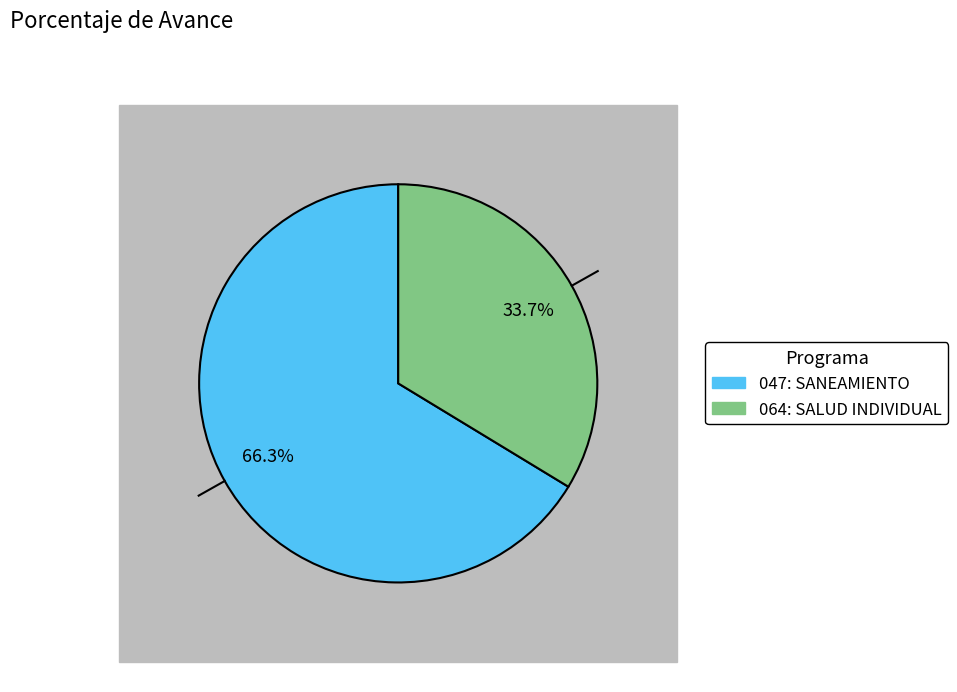

To the nearest percent, what portion does 047: SANEAMIENTO represent?

66%